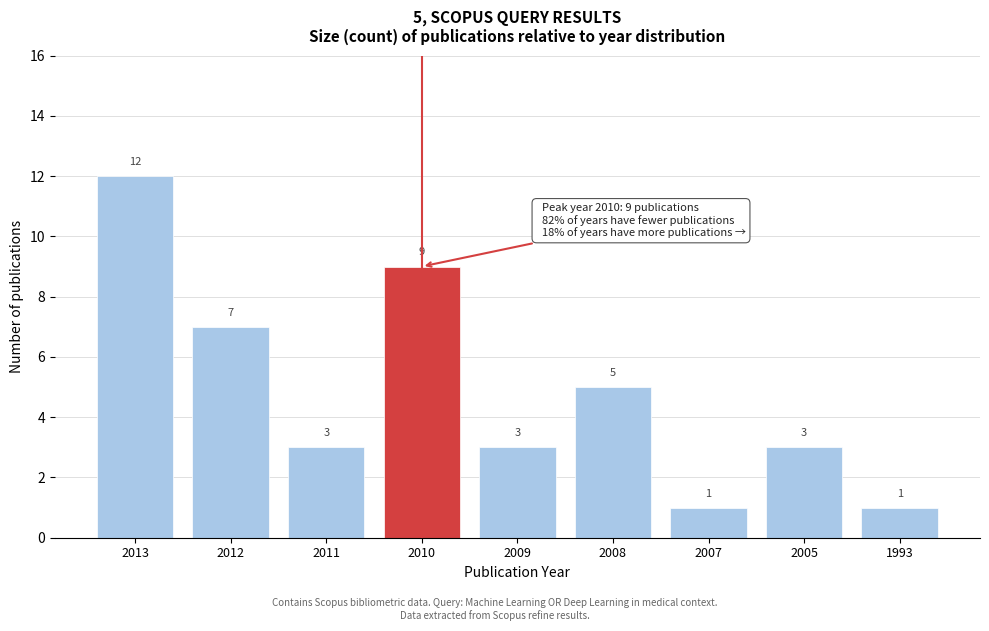

Reading left to right, extract all data points from this chart.

2013=12	2012=7	2011=3	2010=9	2009=3	2008=5	2007=1	2005=3	1993=1